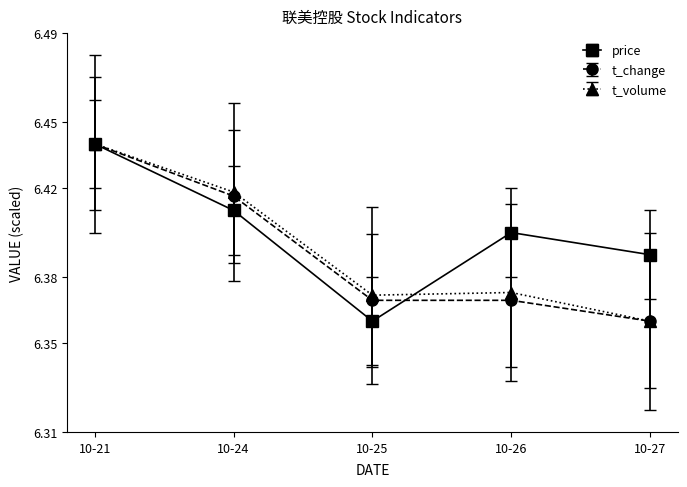

At which category is the sum across all series the highest?

10-21